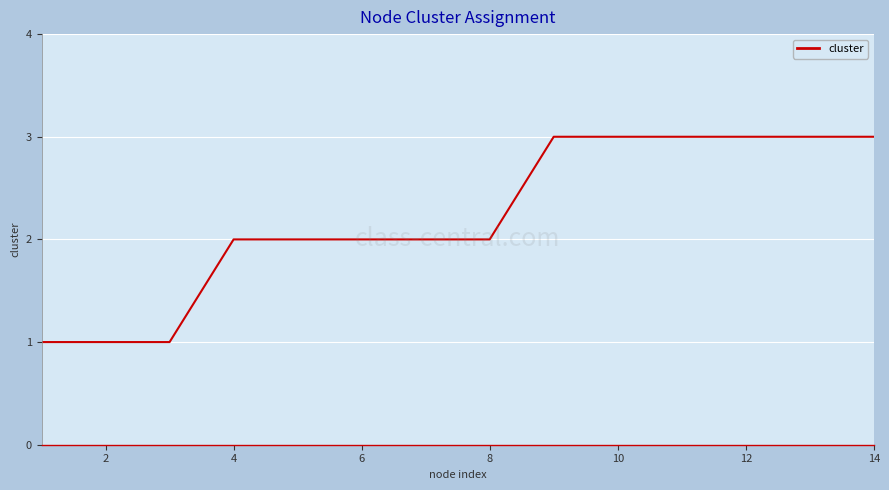

What is the maximum value shown in the chart?

3